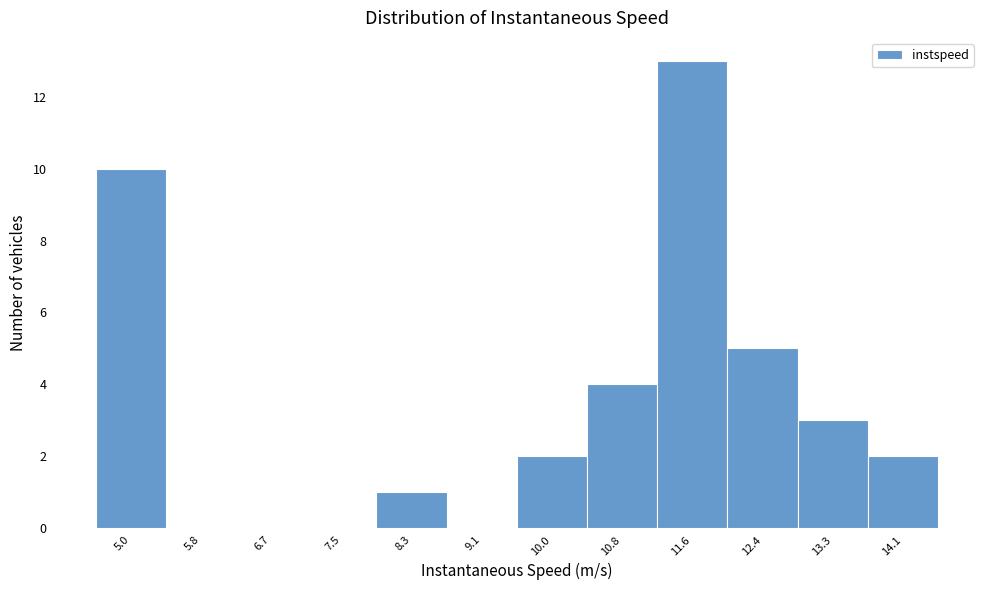

Reading left to right, list all the values displayed in this chart.

5.0=10	5.8=0	6.7=0	7.5=0	8.3=1	9.1=0	10.0=2	10.8=4	11.6=13	12.4=5	13.3=3	14.1=2